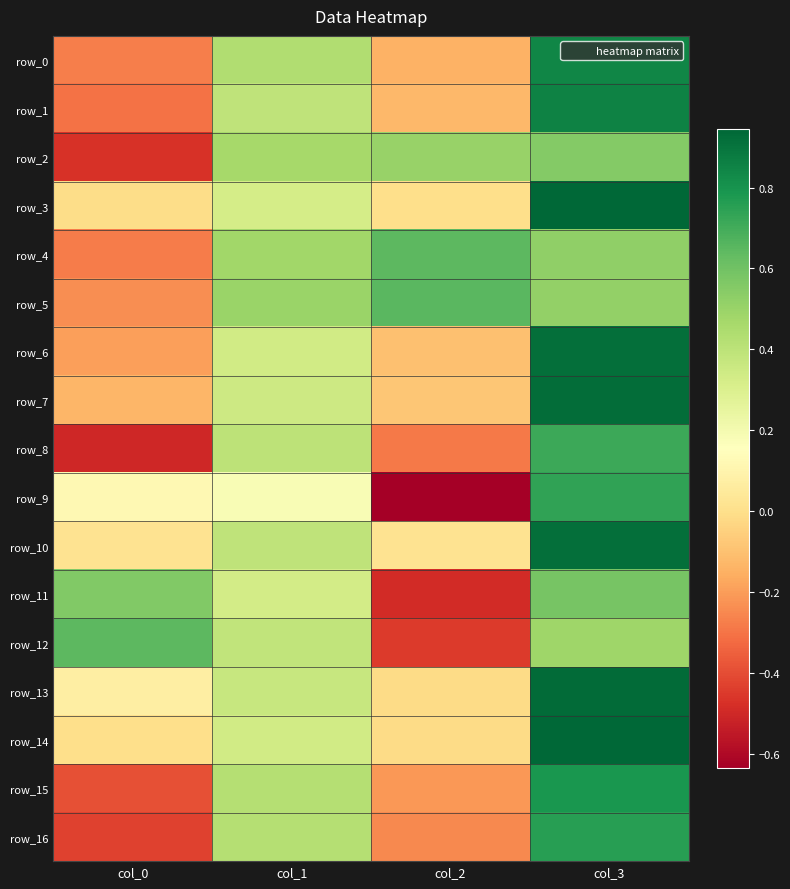

Reading left to right, what are all the values shown in this chart?

row_0: -0.3	0.4	-0.1	0.8
row_1: -0.3	0.4	-0.1	0.9
row_2: -0.5	0.5	0.5	0.6
row_3: -0.0	0.3	-0.0	0.9
row_4: -0.3	0.5	0.6	0.5
row_5: -0.2	0.5	0.7	0.5
row_6: -0.2	0.3	-0.1	0.9
row_7: -0.1	0.3	-0.1	0.9
row_8: -0.5	0.4	-0.3	0.7
row_9: 0.1	0.2	-0.6	0.7
row_10: 0.0	0.4	0.0	0.9
row_11: 0.6	0.3	-0.5	0.6
row_12: 0.6	0.4	-0.4	0.5
row_13: 0.1	0.4	-0.0	0.9
row_14: -0.0	0.3	-0.0	0.9
row_15: -0.4	0.4	-0.2	0.8
row_16: -0.4	0.4	-0.2	0.8